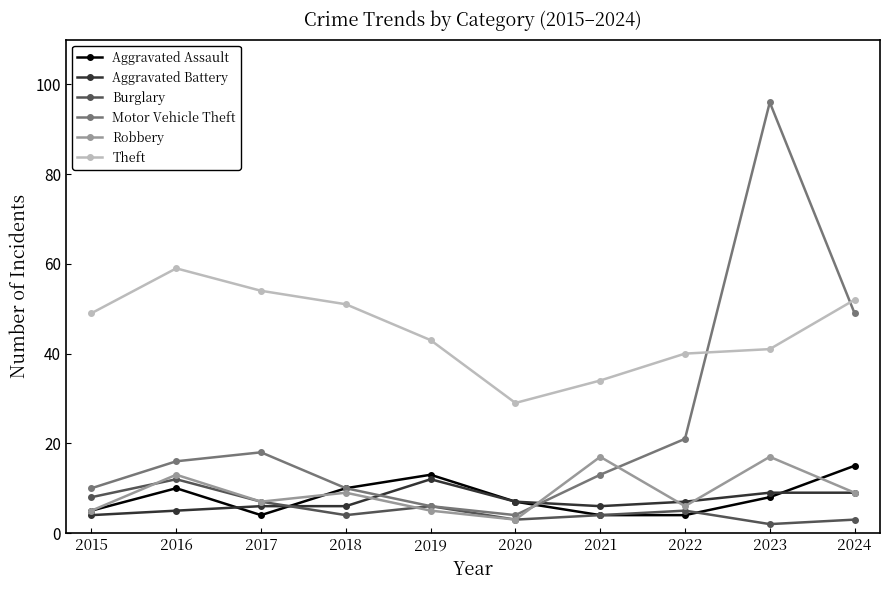

Reading left to right, extract all data points from this chart.

Aggravated Assault: 2015=5	2016=10	2017=4	2018=10	2019=13	2020=7	2021=4	2022=4	2023=8	2024=15
Aggravated Battery: 2015=4	2016=5	2017=6	2018=6	2019=12	2020=7	2021=6	2022=7	2023=9	2024=9
Burglary: 2015=8	2016=12	2017=7	2018=4	2019=6	2020=3	2021=4	2022=5	2023=2	2024=3
Motor Vehicle Theft: 2015=10	2016=16	2017=18	2018=10	2019=6	2020=4	2021=13	2022=21	2023=96	2024=49
Robbery: 2015=5	2016=13	2017=7	2018=9	2019=5	2020=3	2021=17	2022=6	2023=17	2024=9
Theft: 2015=49	2016=59	2017=54	2018=51	2019=43	2020=29	2021=34	2022=40	2023=41	2024=52